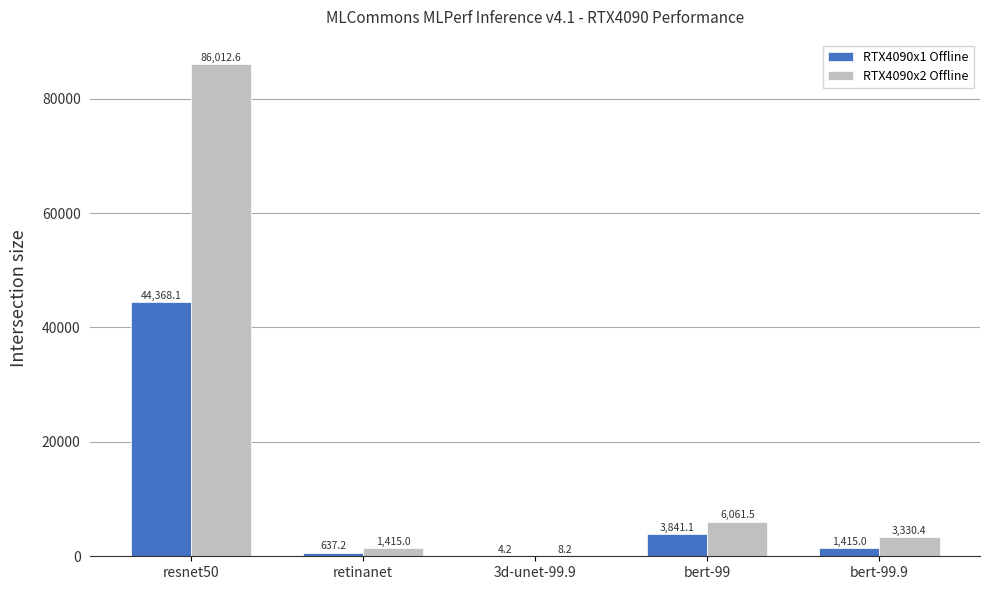

Reading right to left, list all the values displayed in this chart.

RTX4090x1 Offline: 1415.0	3841.1	4.2	637.2	44368.1
RTX4090x2 Offline: 3330.4	6061.5	8.2	1415.0	86012.6